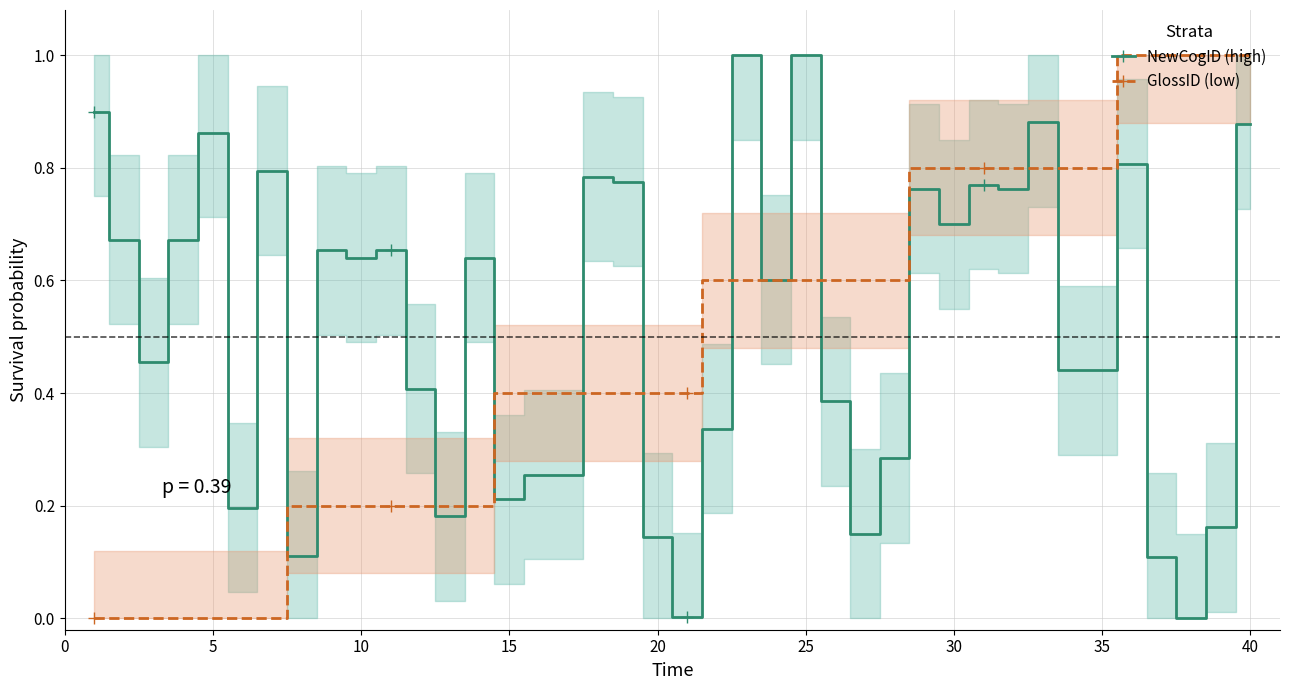

The value of NewCogID (high) at 40 is 0.3. True or false?

False